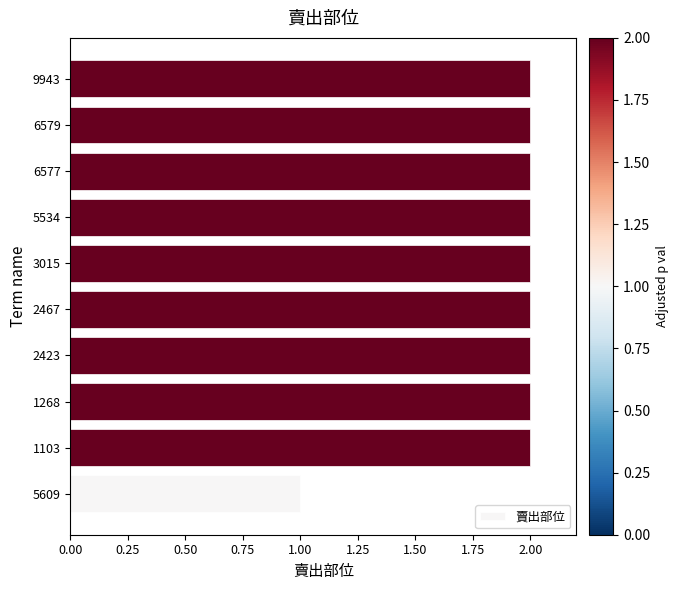

Reading bottom to top, transcribe all the data shown in this chart.

5609=1	1103=2	1268=2	2423=2	2467=2	3015=2	5534=2	6577=2	6579=2	9943=2